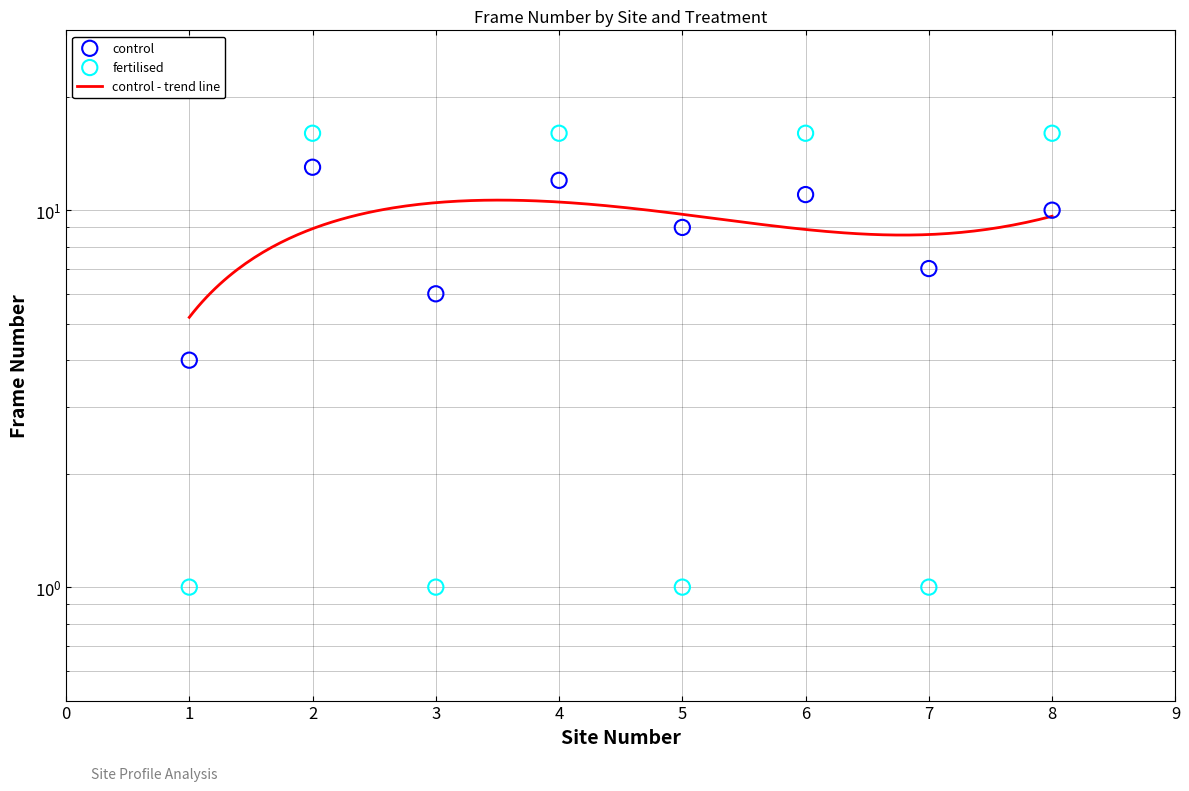

Which series has the widest spread of Y values?

fertilised